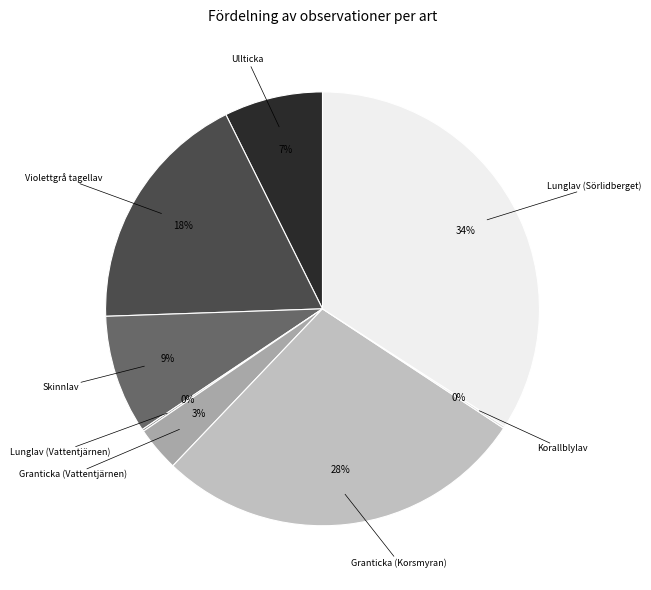

To the nearest percent, what is the average slice percentage?

12%